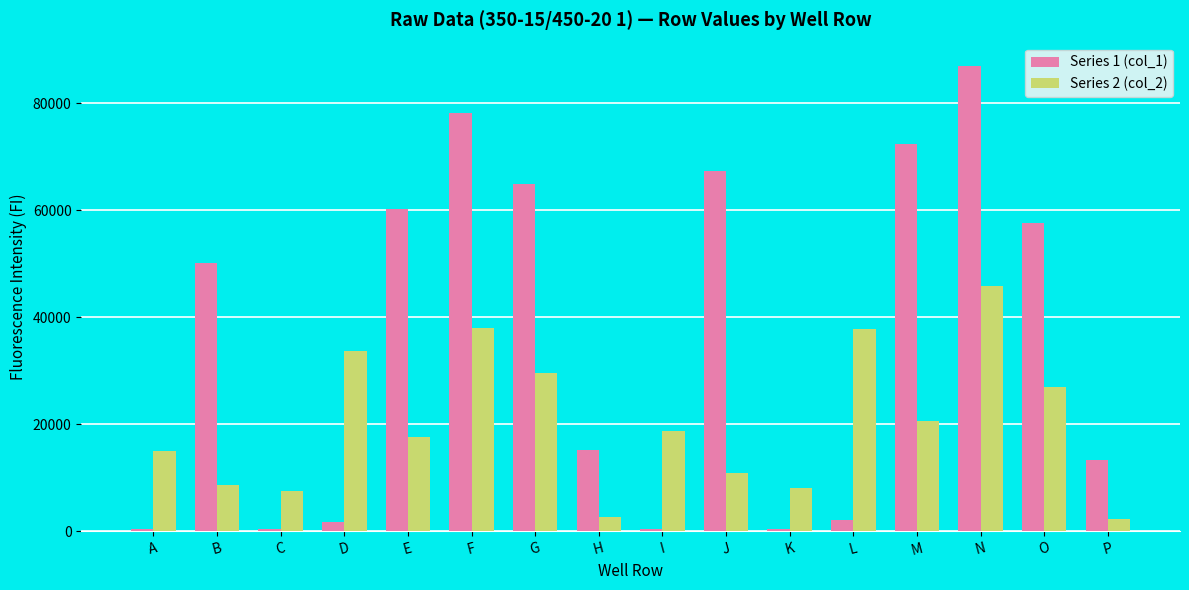

Is it true that Series 2 (col_2) equals 31549 at I?

False